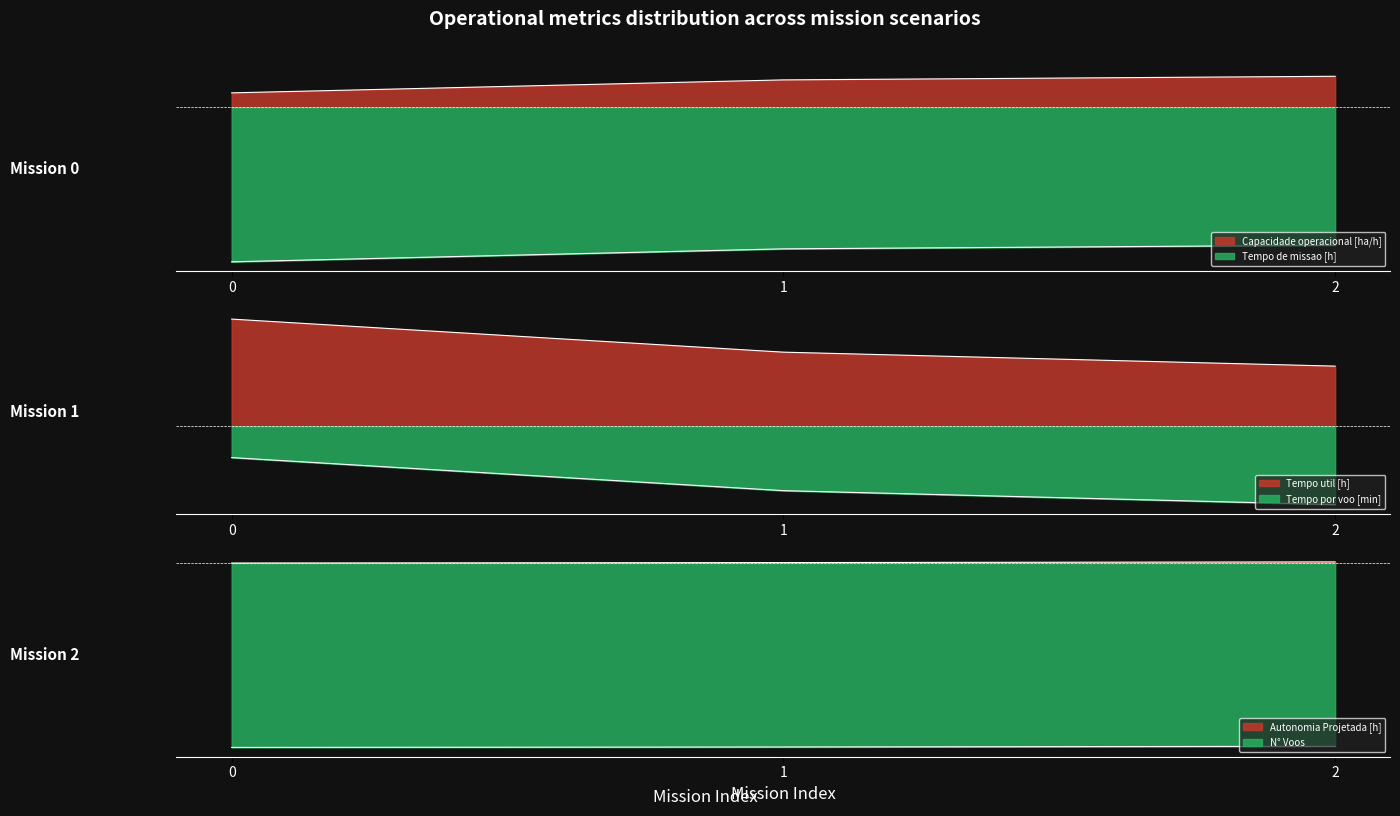

What is the difference between the second highest and minimum values in the Tempo de missao [h] series?

0.1